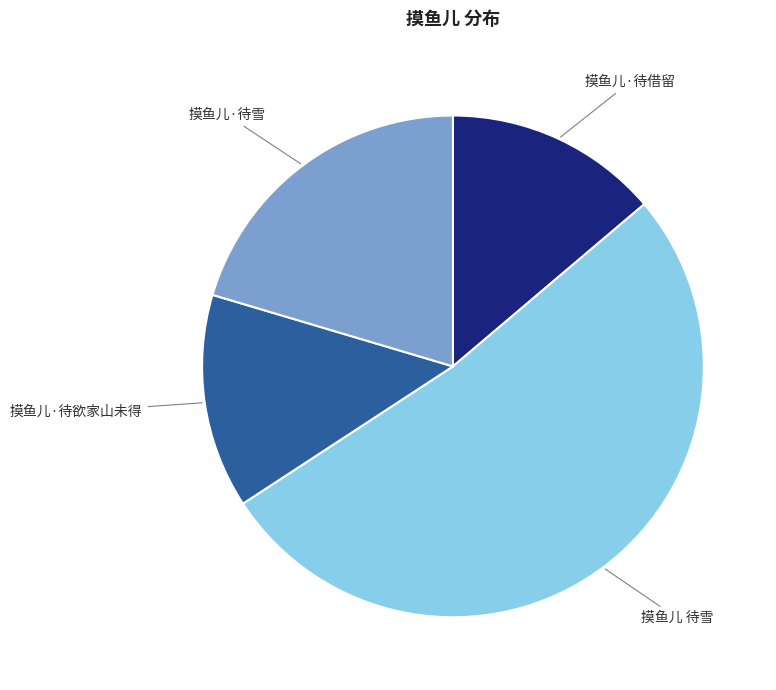

Count the number of slices in the pie.

4